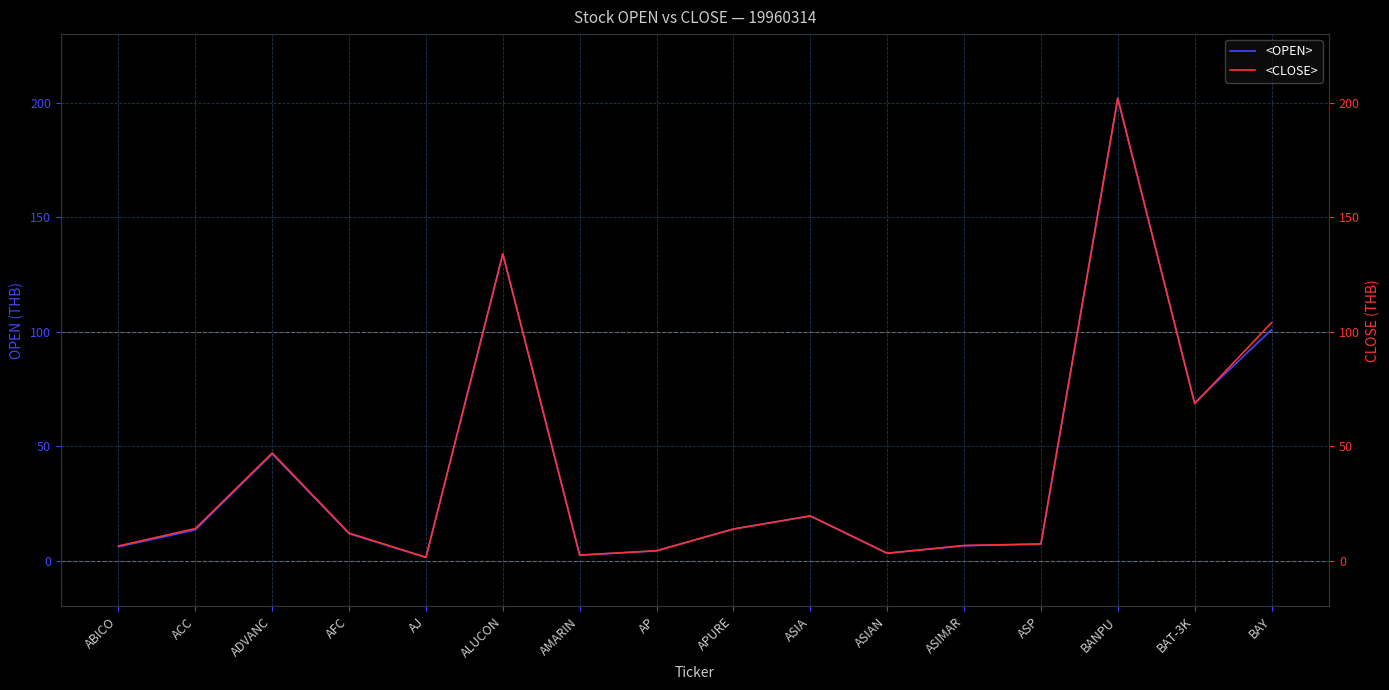

At which category does <OPEN> reach its first local peak?

ADVANC